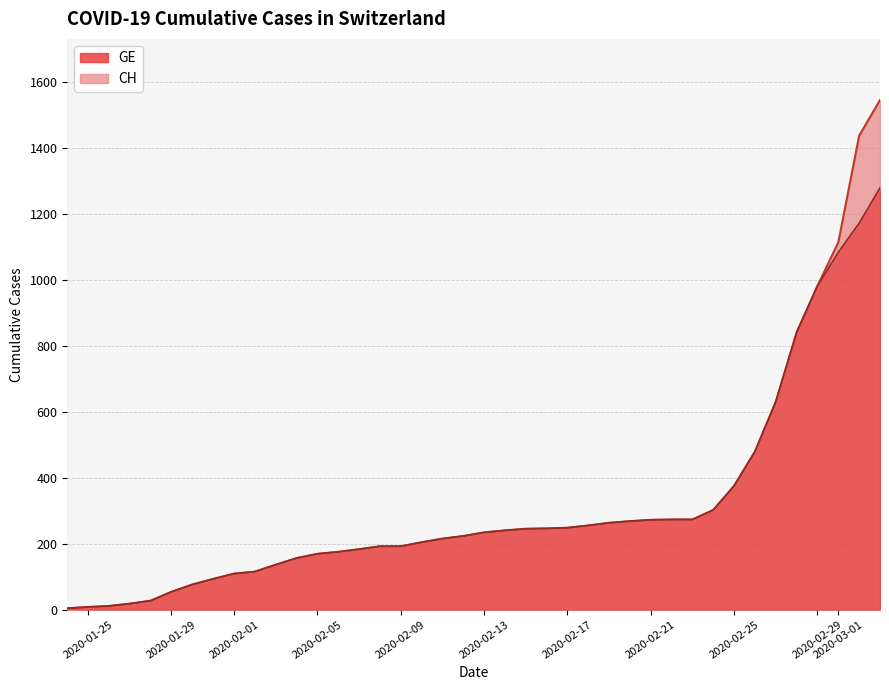

True or false: GE and CH intersect in this chart.

False